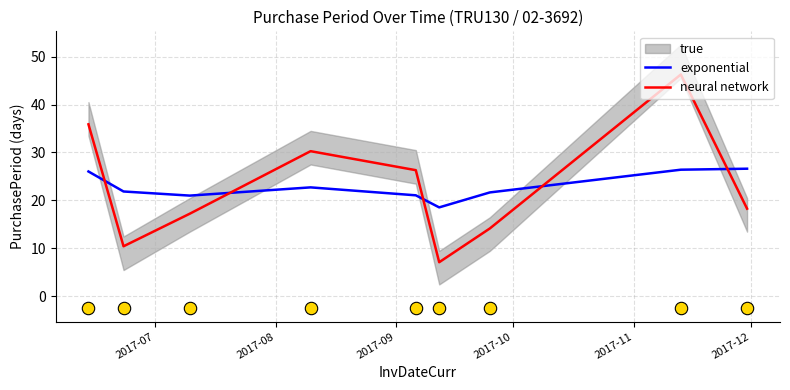

Which series ends up on top after the final intersection of exponential and neural network?

exponential